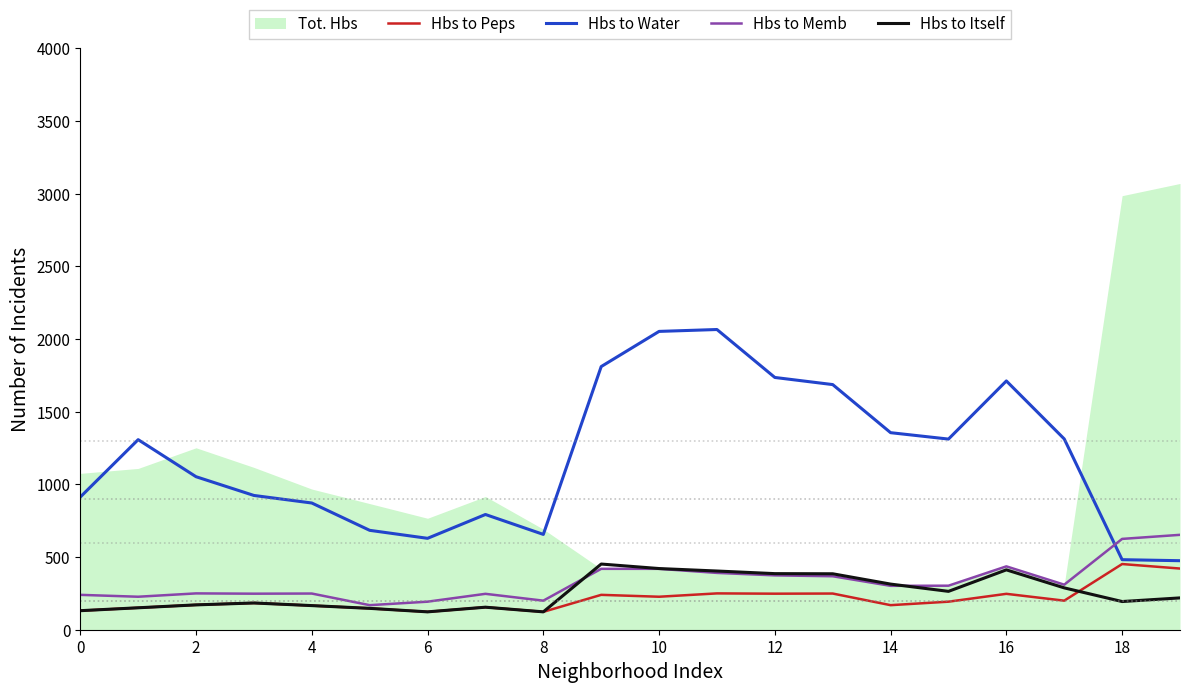

True or false: Hbs to Itself and Hbs to Peps intersect in this chart.

True